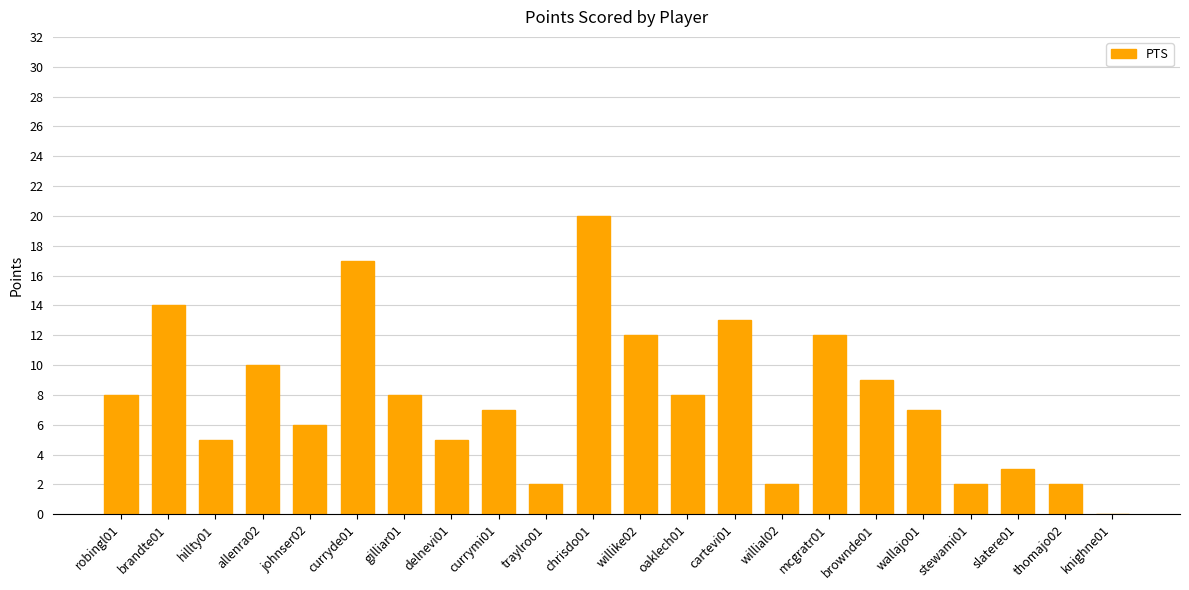

The value at stewami01 is 3. True or false?

False